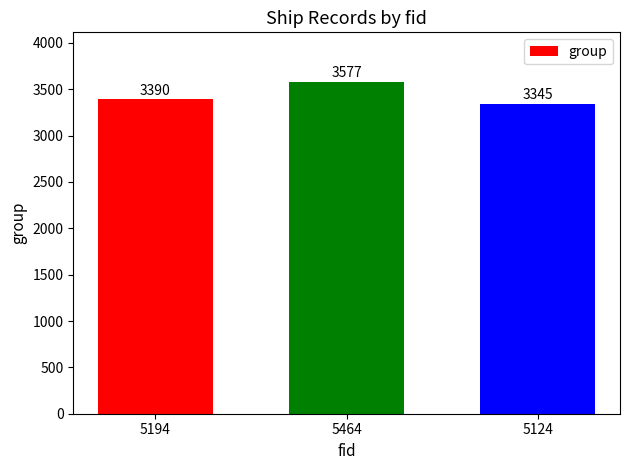

How many data points are less than 3390?

1